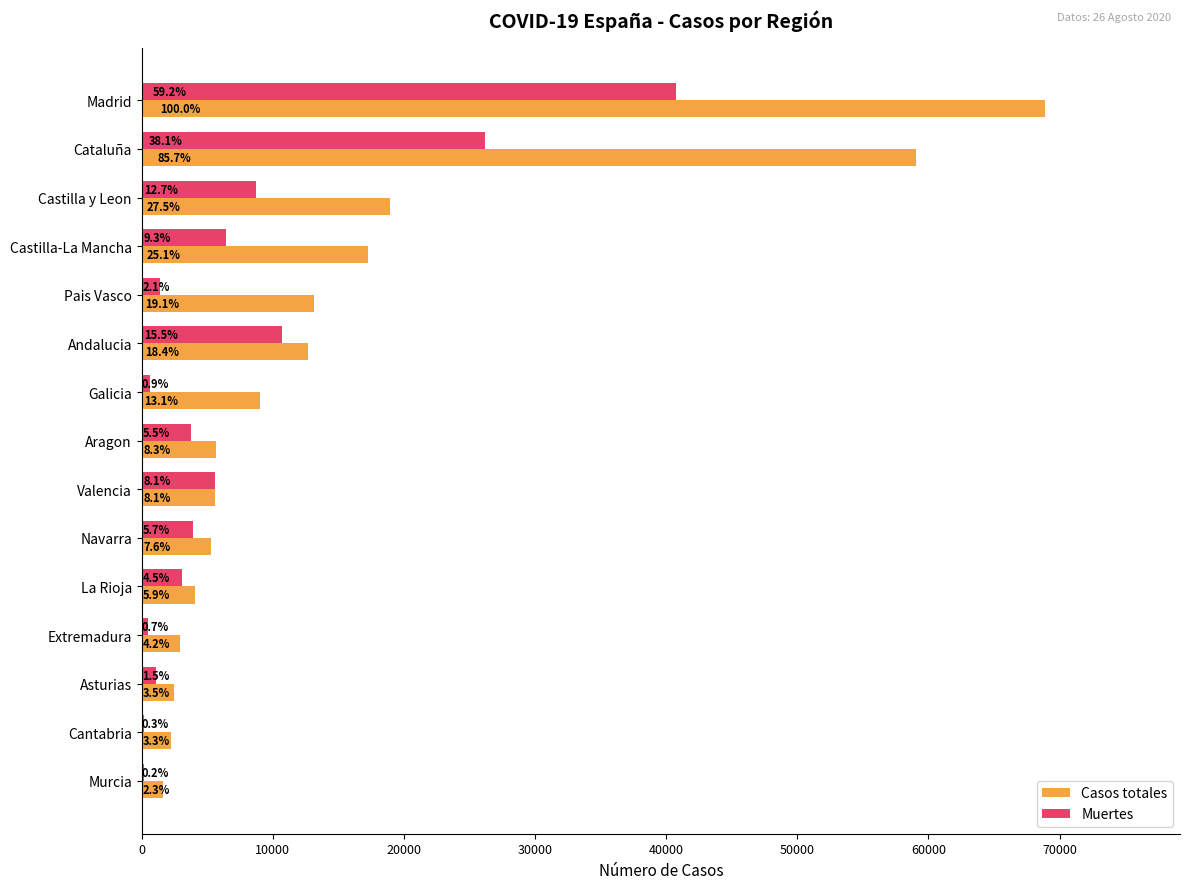

What are all the series names shown in the legend?

Casos totales, Muertes